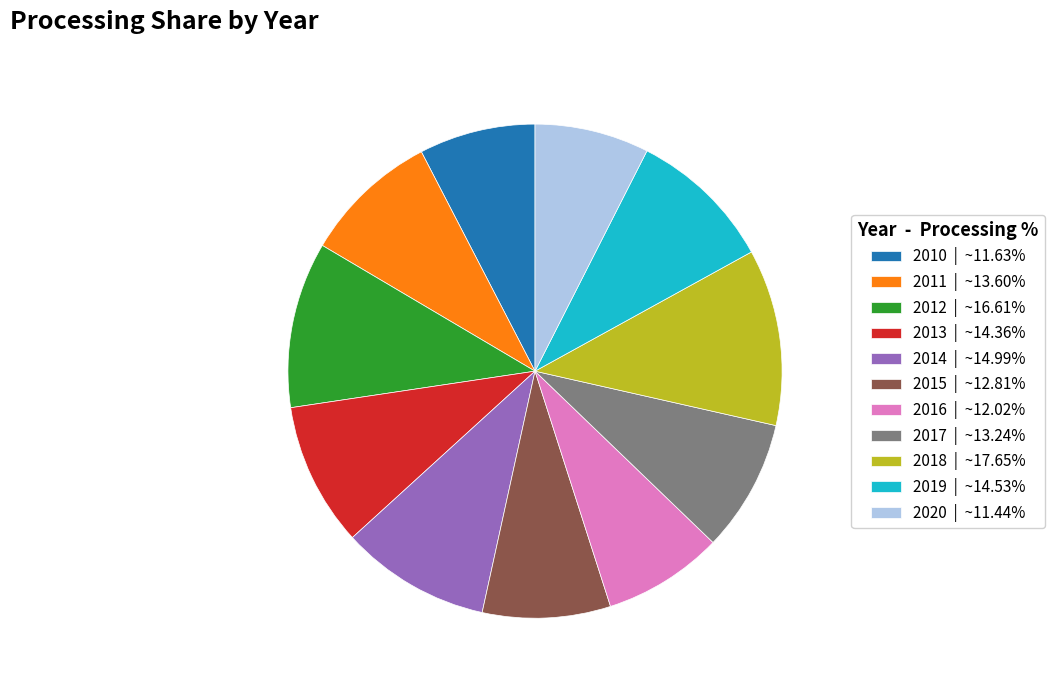

Does any single category account for the majority?

No